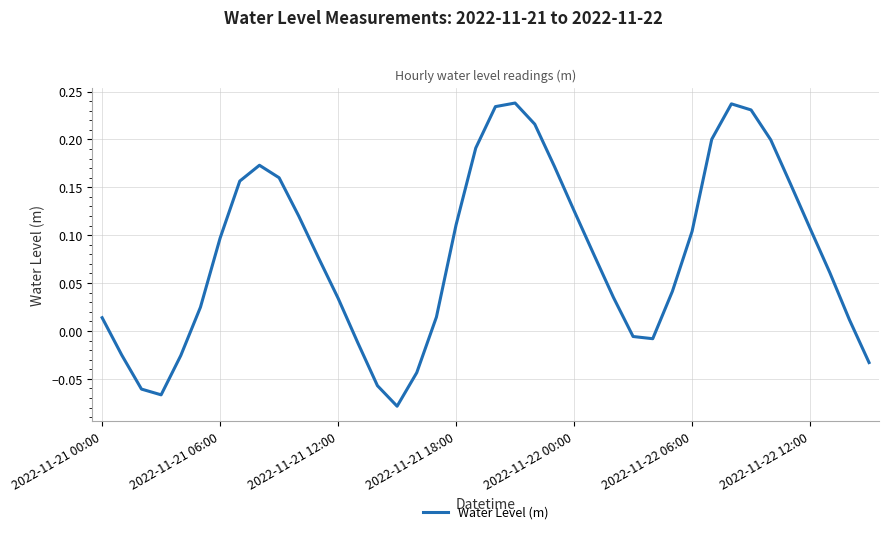

How many interior local valleys (lower than both neighbors) does the data have?

3